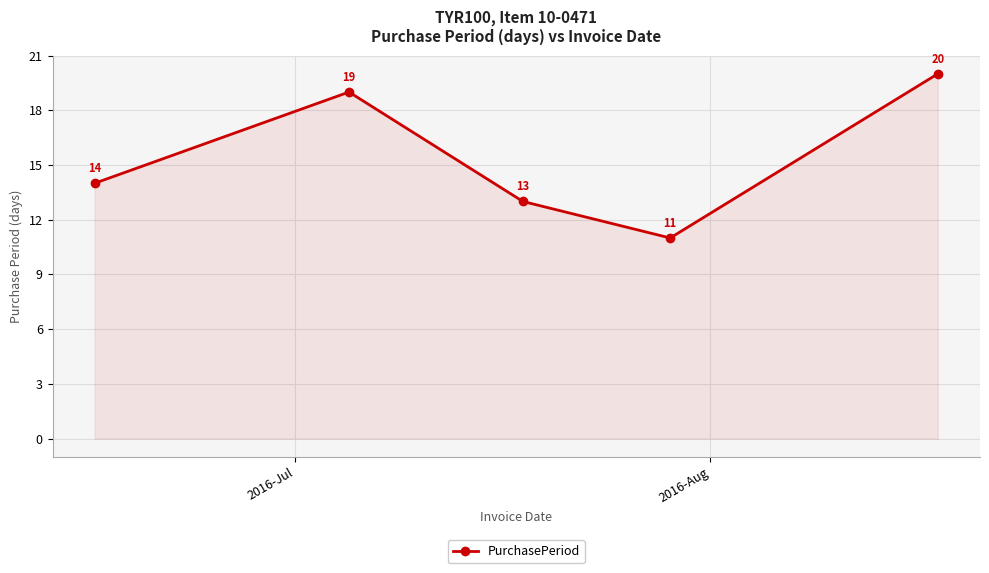

What is the maximum value shown in the chart?

20